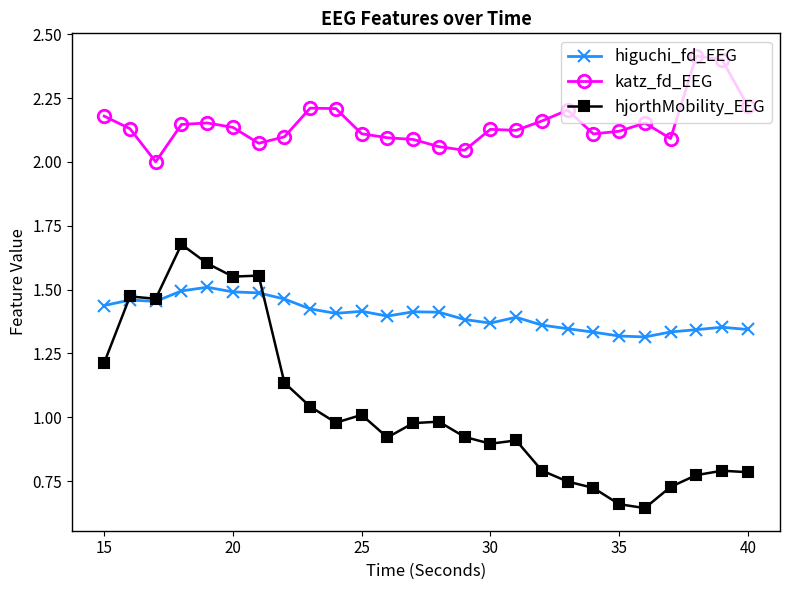

True or false: hjorthMobility_EEG has more than 2 points higher than both neighbors.

True